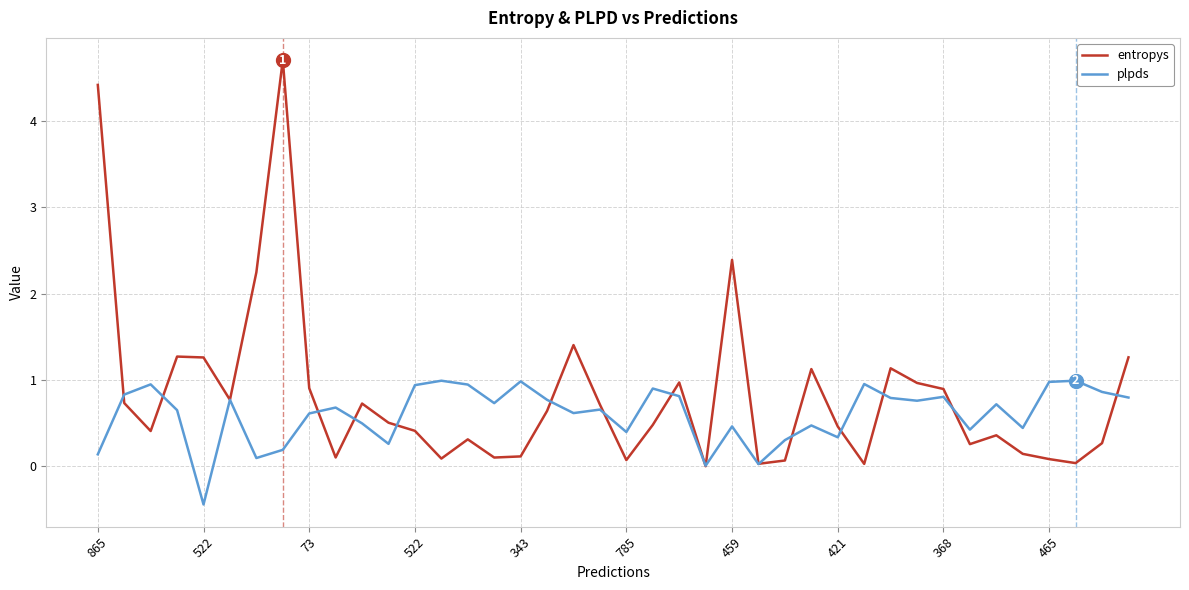

What is the maximum value shown in the chart?

4.7